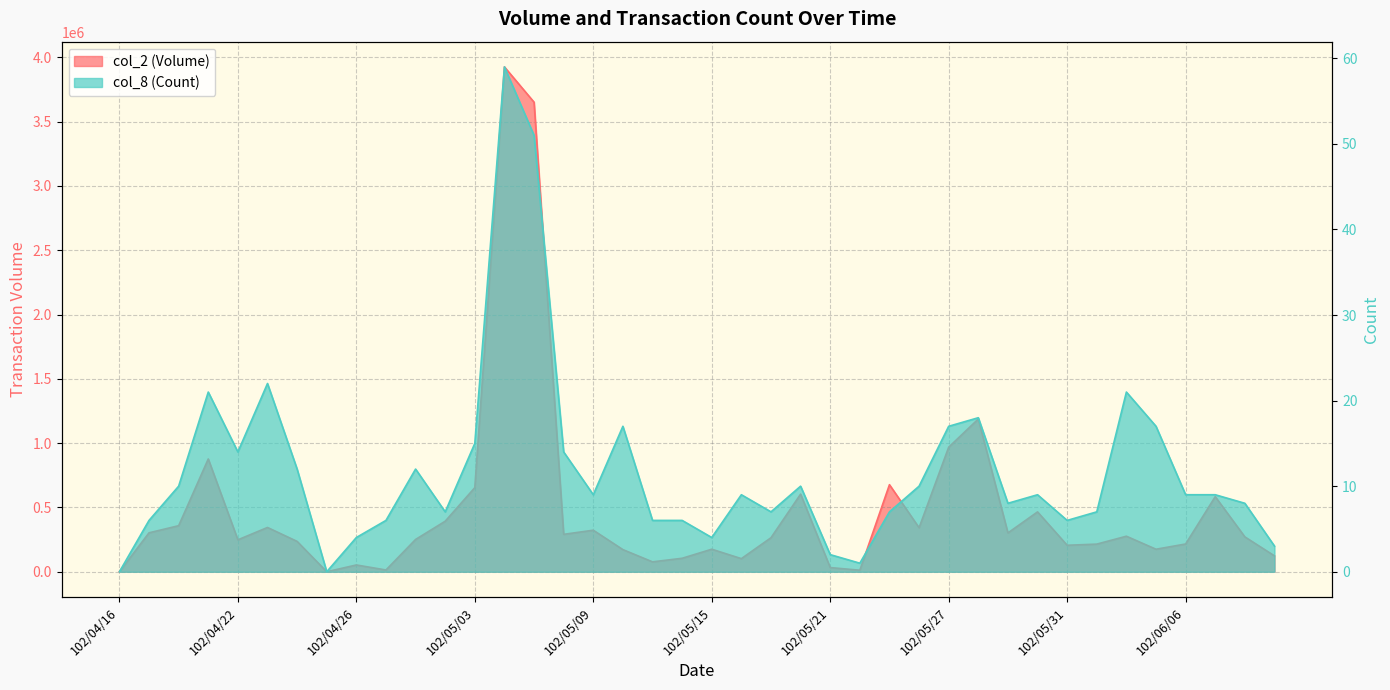

What is the label of the 36th point from the left?

102/06/05